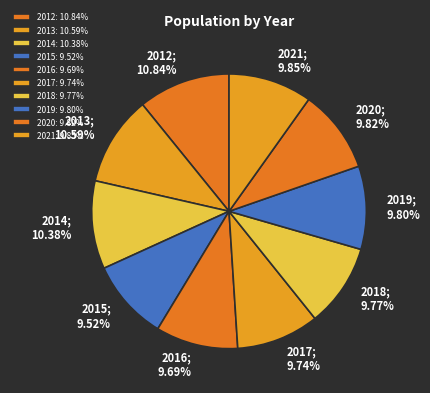

Which category has the biggest portion of the pie?

2012